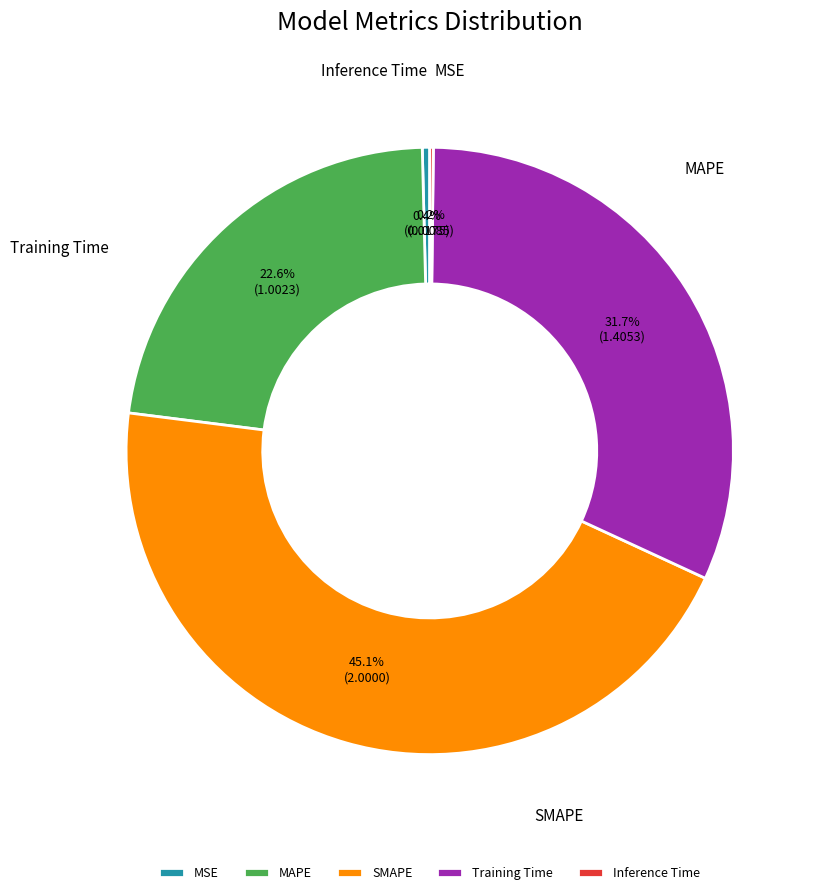

The MSE slice represents 6% of the pie. True or false?

False